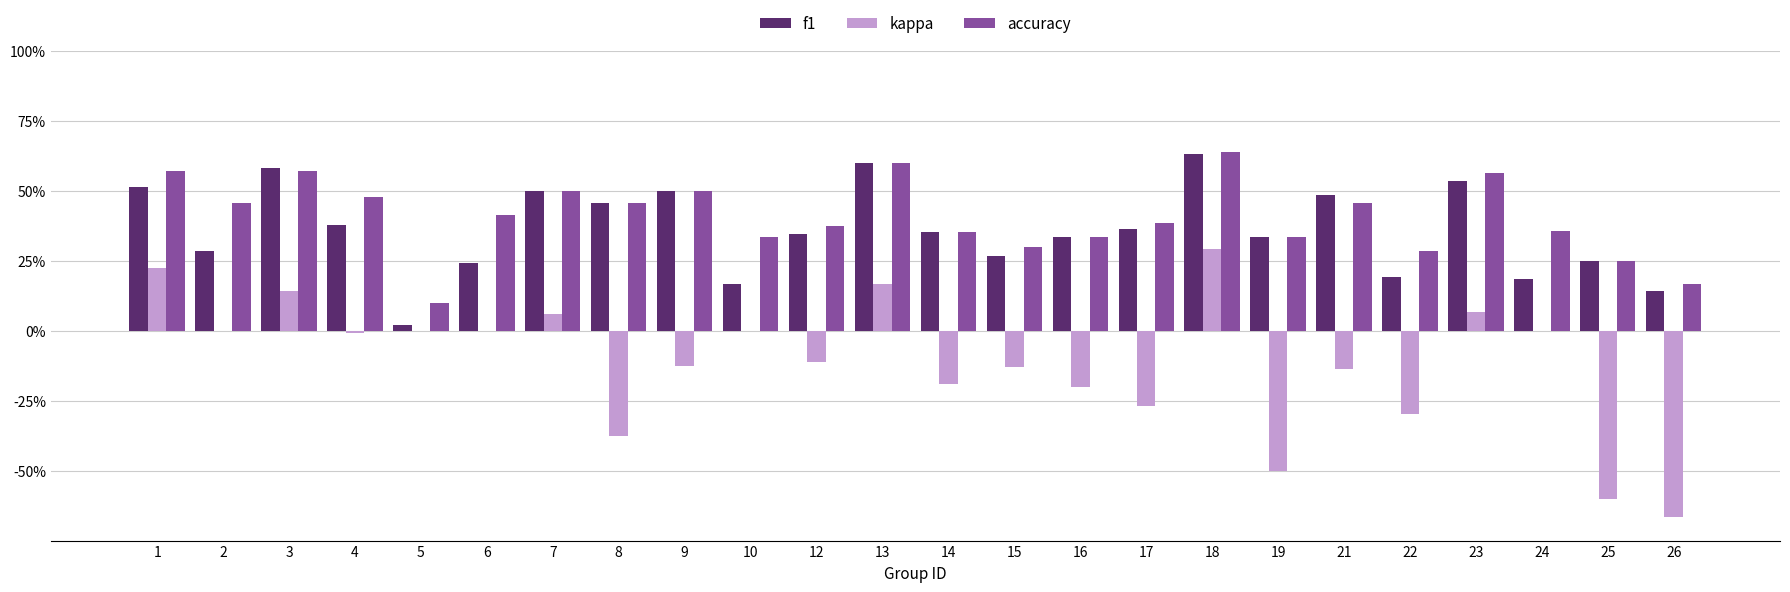

Reading right to left, transcribe all the data shown in this chart.

f1: 0.1	0.2	0.2	0.5	0.2	0.5	0.3	0.6	0.4	0.3	0.3	0.4	0.6	0.3	0.2	0.5	0.5	0.5	0.2	0.0	0.4	0.6	0.3	0.5
kappa: -0.7	-0.6	0.0	0.1	-0.3	-0.1	-0.5	0.3	-0.3	-0.2	-0.1	-0.2	0.2	-0.1	0.0	-0.1	-0.4	0.1	0.0	0.0	-0.0	0.1	0.0	0.2
accuracy: 0.2	0.2	0.4	0.6	0.3	0.5	0.3	0.6	0.4	0.3	0.3	0.4	0.6	0.4	0.3	0.5	0.5	0.5	0.4	0.1	0.5	0.6	0.5	0.6